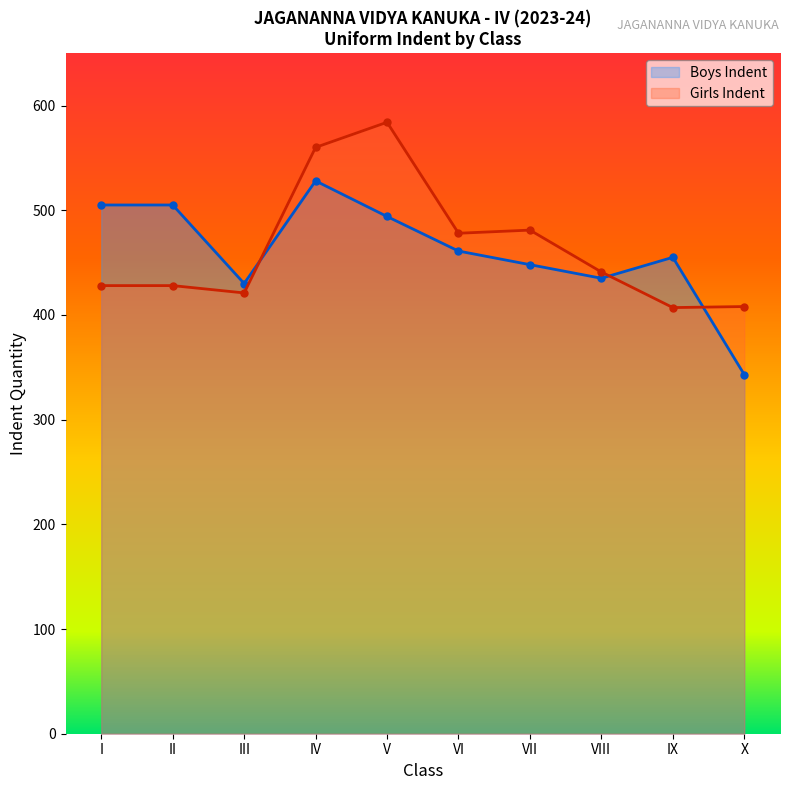

List the series in order of their overall mean, highest first.

Girls Indent, Boys Indent